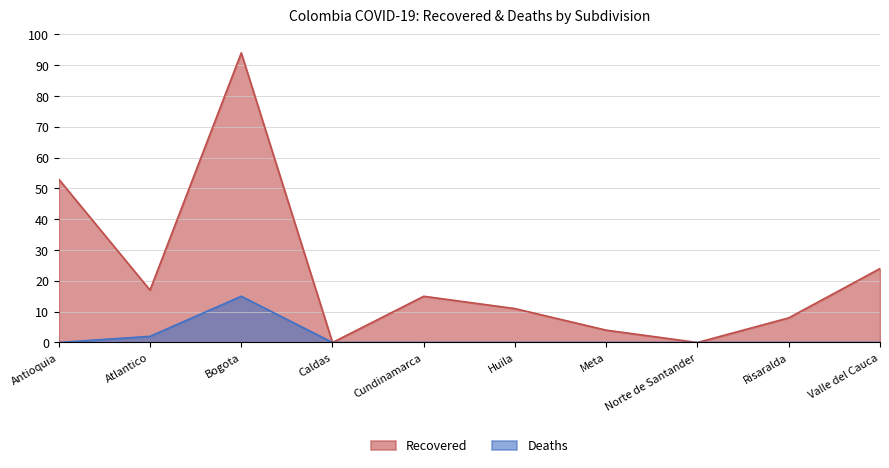

What is the average value of the Recovered series?

23